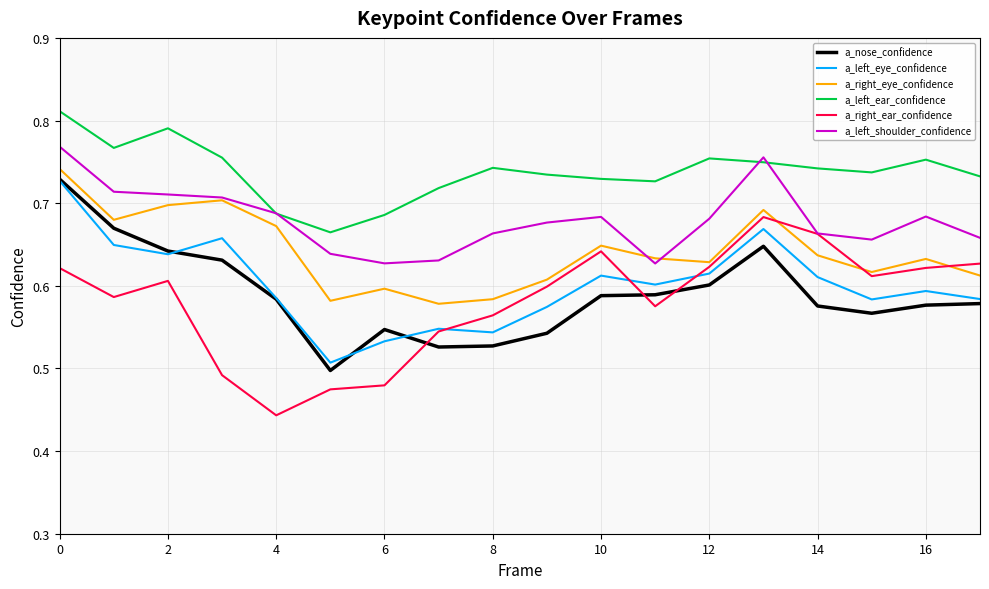

In a_right_eye_confidence, how many points are lower than both neighbors (excluding endpoints)?

5